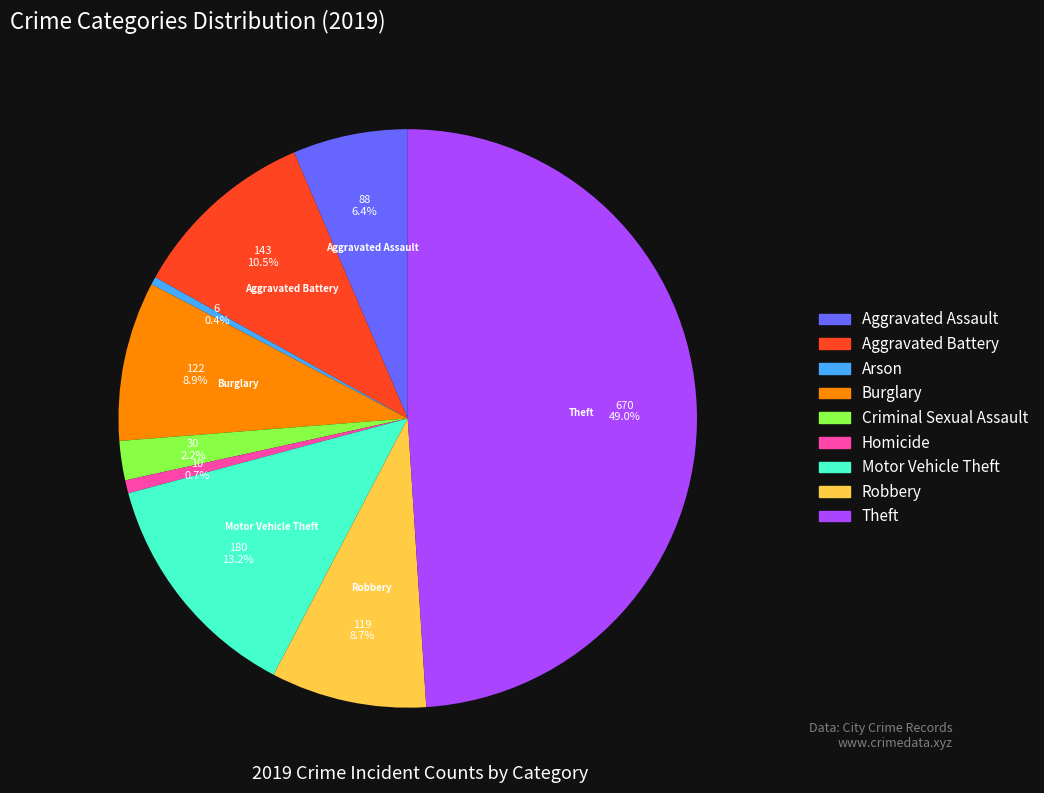

What is the total percentage of Motor Vehicle Theft and Homicide?

13.9%